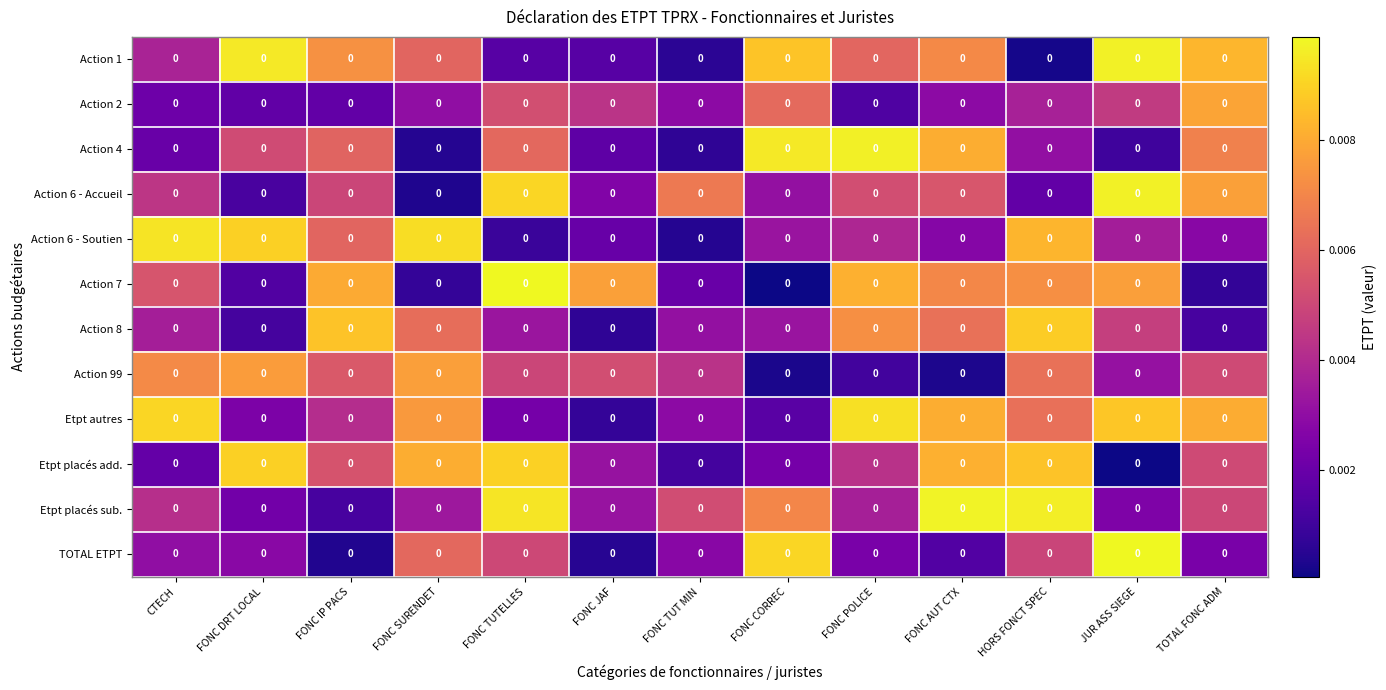

Which series has the largest total across all categories?

Etpt autres